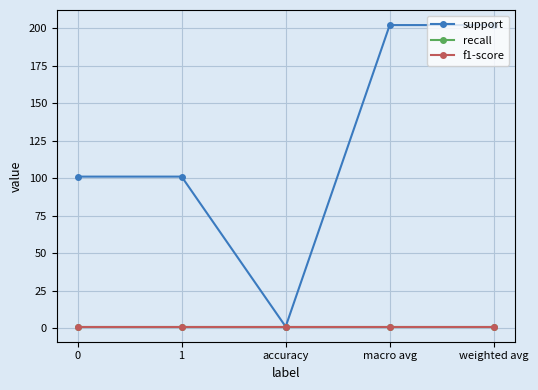

Is this an area chart (filled region under the line)?

No